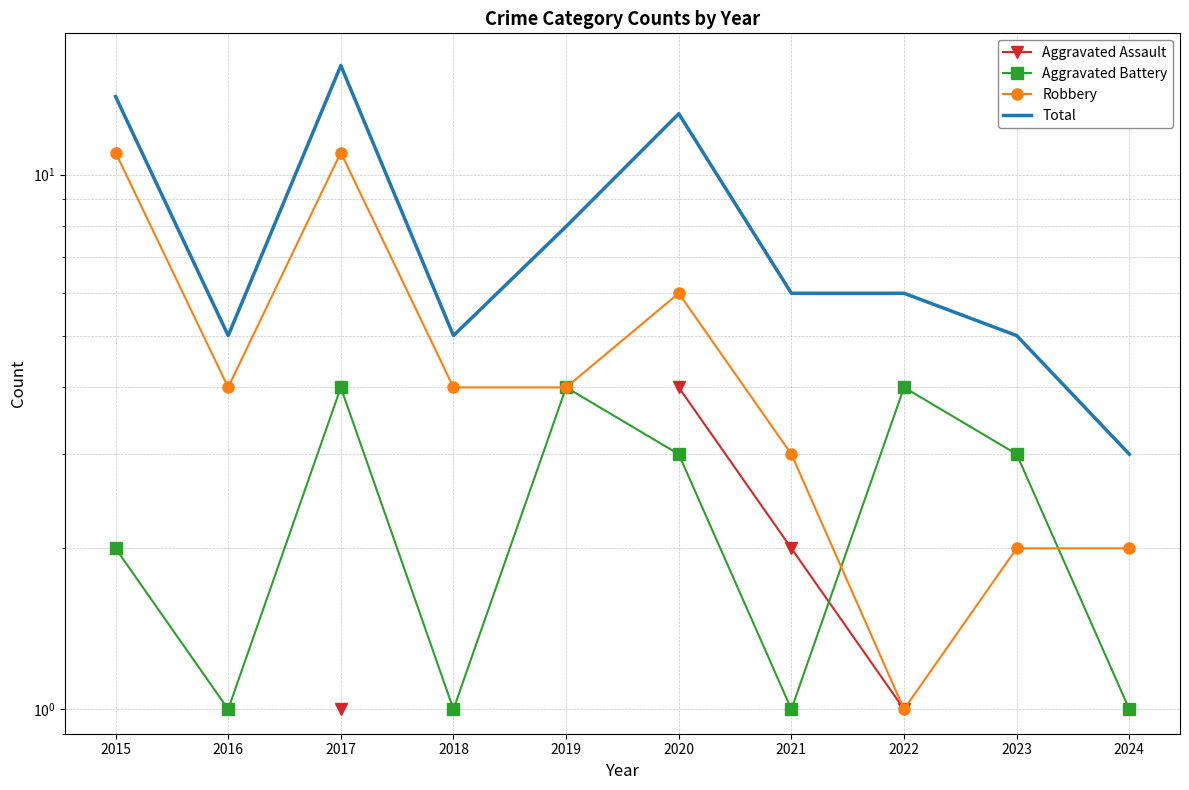

How many intersections are there between Robbery and Aggravated Battery?

2